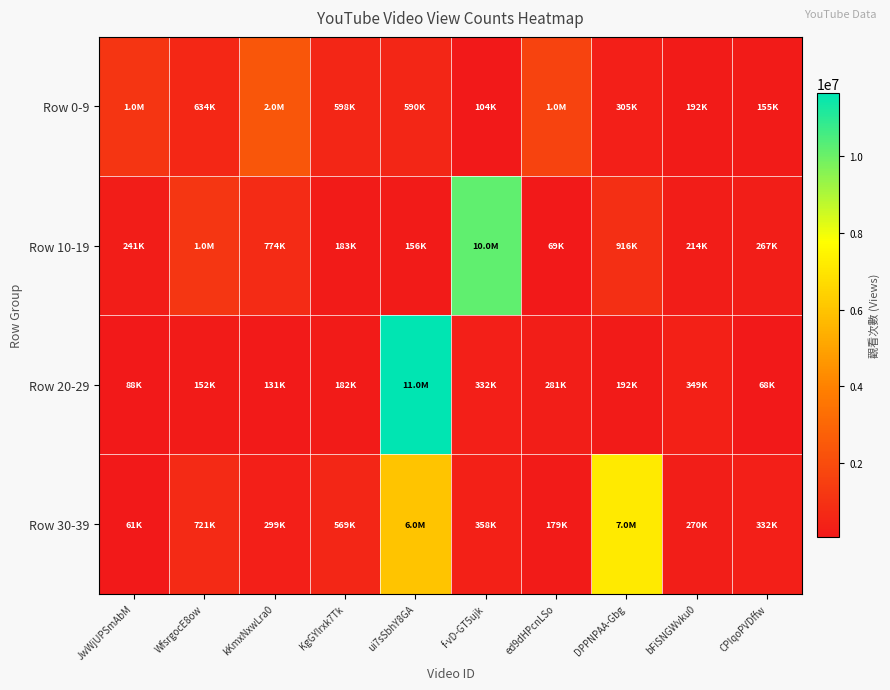

What is the maximum value shown in the chart?

11638981